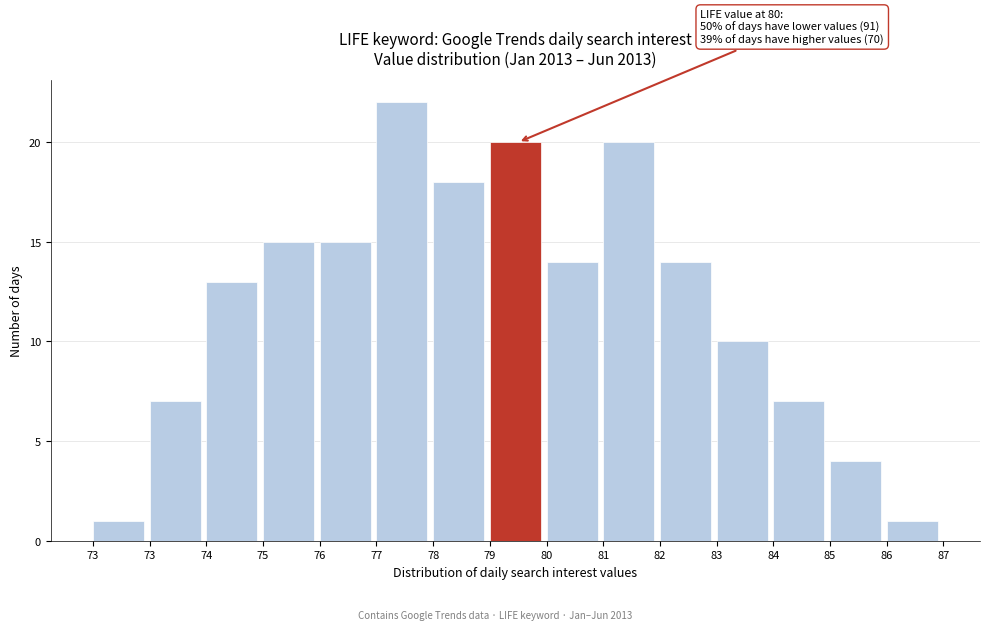

Does the chart contain any negative values?

No